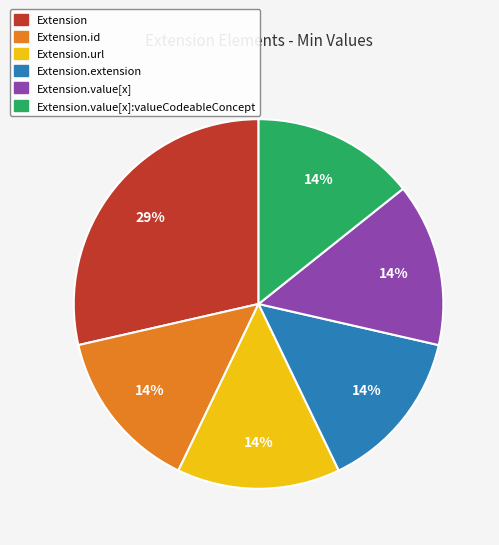

Is there any slice that represents more than half of the pie?

No